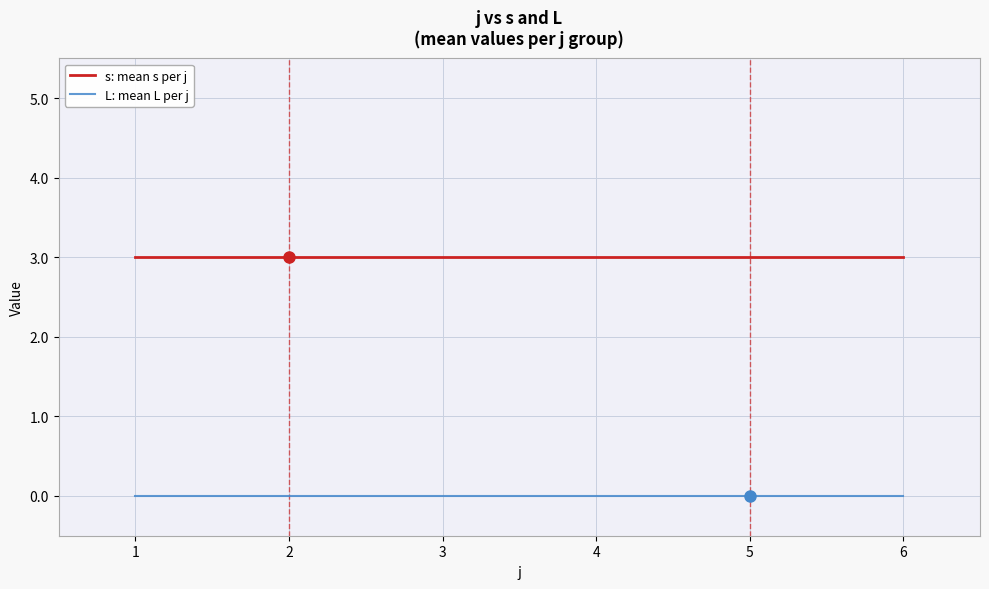

Reading right to left, what are all the values shown in this chart?

s: mean s per j: 3	3	3	3	3	3
L: mean L per j: 0	0	0	0	0	0